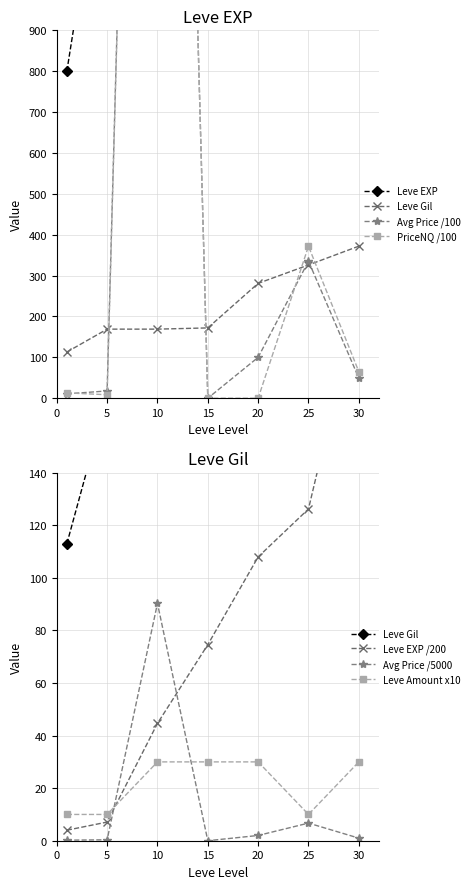

What is the sum of the Leve EXP values at 15 and 5?

16340.0